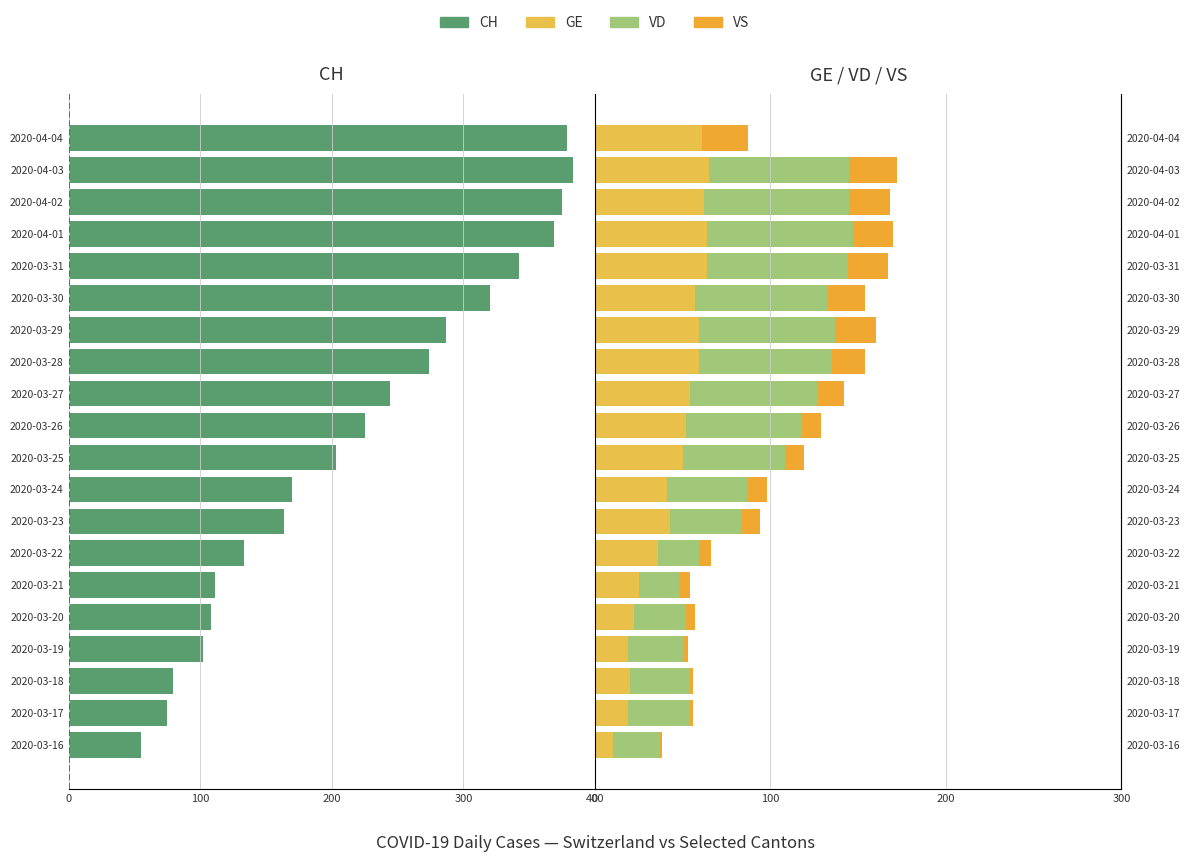

What is the value of the VD bar at the 6th from the left?

23